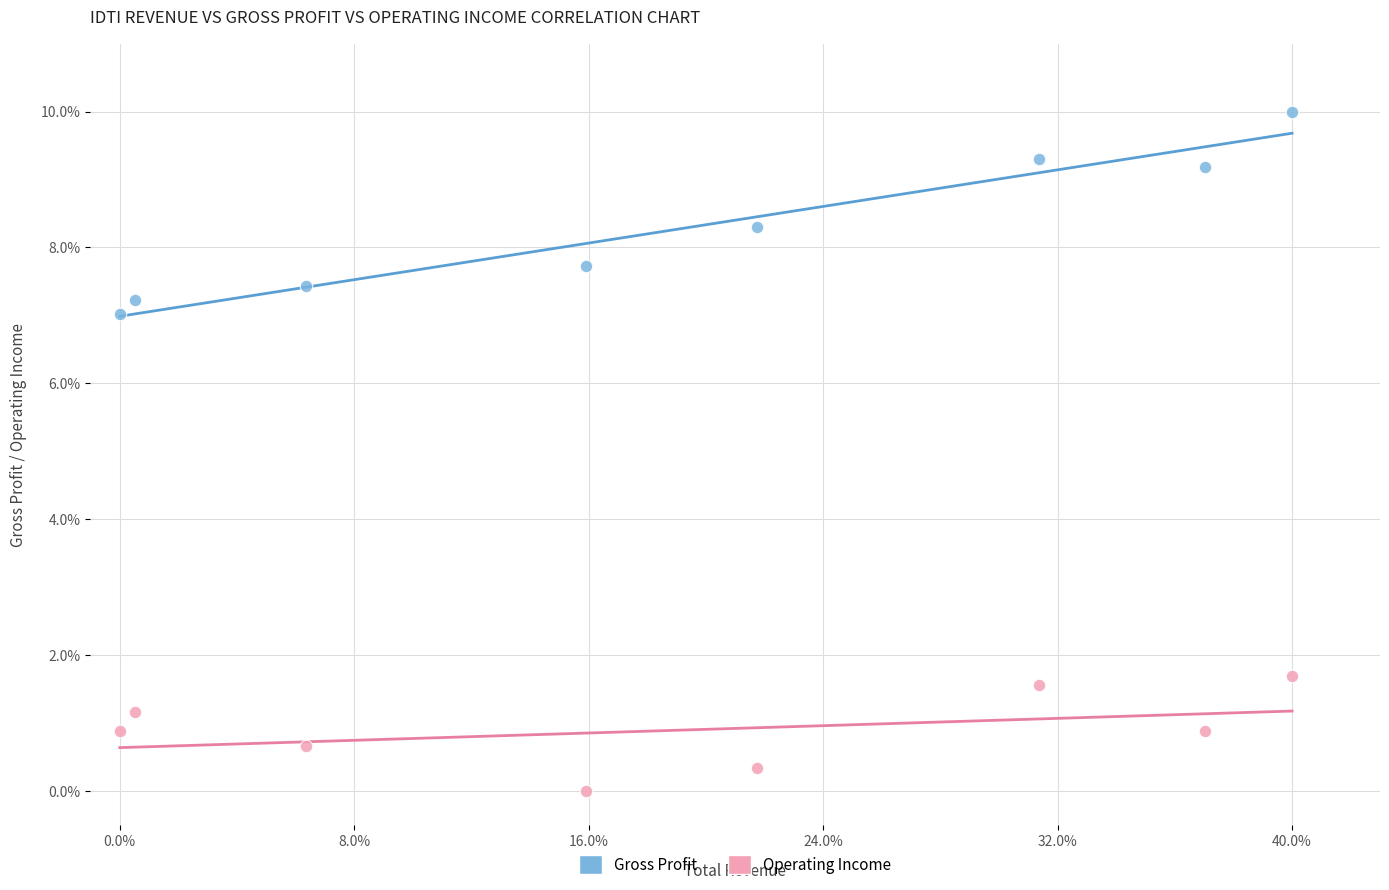

Which series reaches the maximum Y coordinate?

Gross Profit